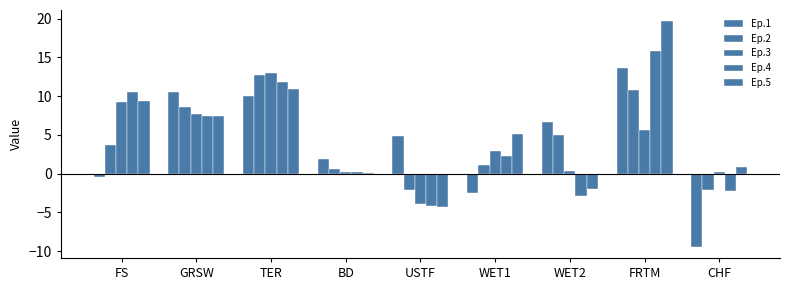

Rank the series by their maximum value, from highest to lowest.

Ep.5, Ep.4, Ep.1, Ep.3, Ep.2